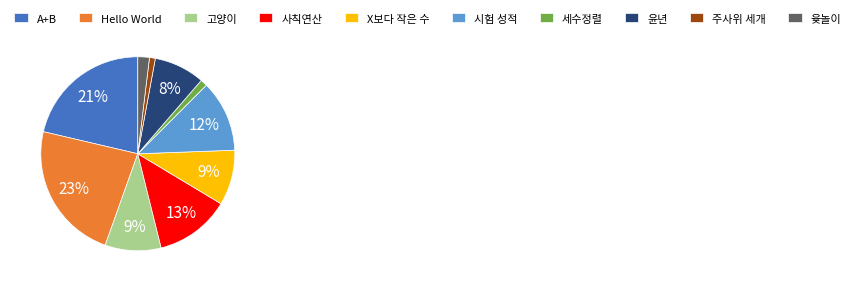

Does any single category account for the majority?

No